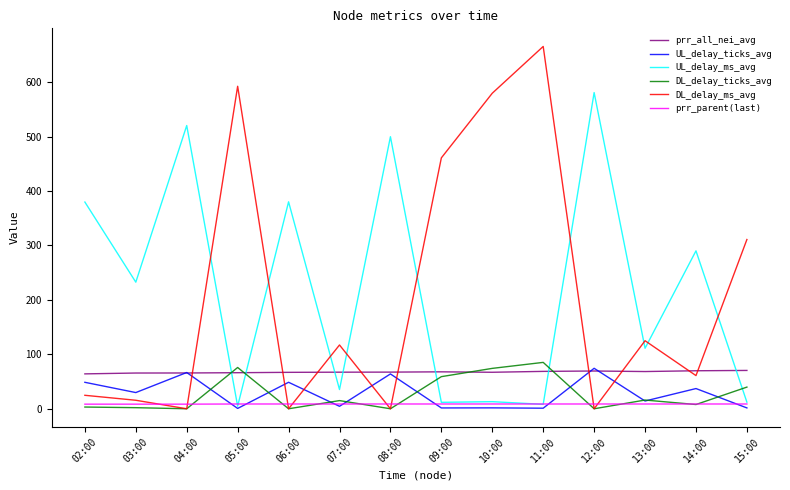

Is the value of DL_delay_ms_avg at 13:00 greater than the value of prr_parent(last) at 04:00?

Yes